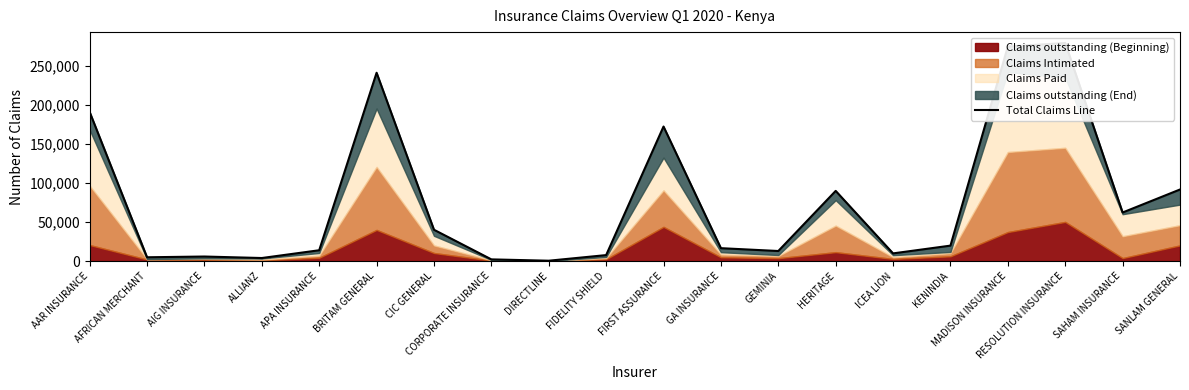

Rank the categories by value from lowest to highest.

DIRECTLINE, CORPORATE INSURANCE, ALLIANZ, AFRICAN MERCHANT, AIG INSURANCE, FIDELITY SHIELD, ICEA LION, GEMINIA, APA INSURANCE, GA INSURANCE, KENINDIA, CIC GENERAL, SAHAM INSURANCE, HERITAGE, SANLAM GENERAL, FIRST ASSURANCE, AAR INSURANCE, BRITAM GENERAL, MADISON INSURANCE, RESOLUTION INSURANCE